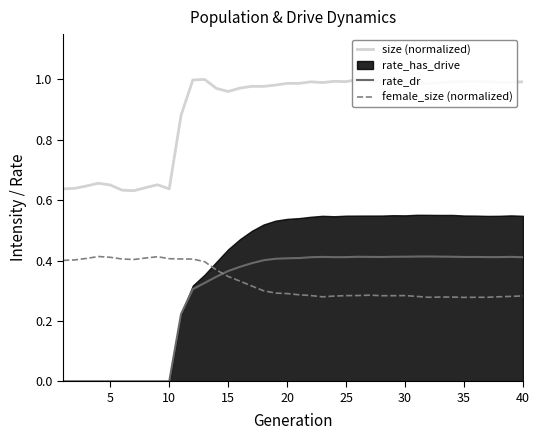

After their last crossing, which series has the higher values: rate_dr or female_size (normalized)?

rate_dr